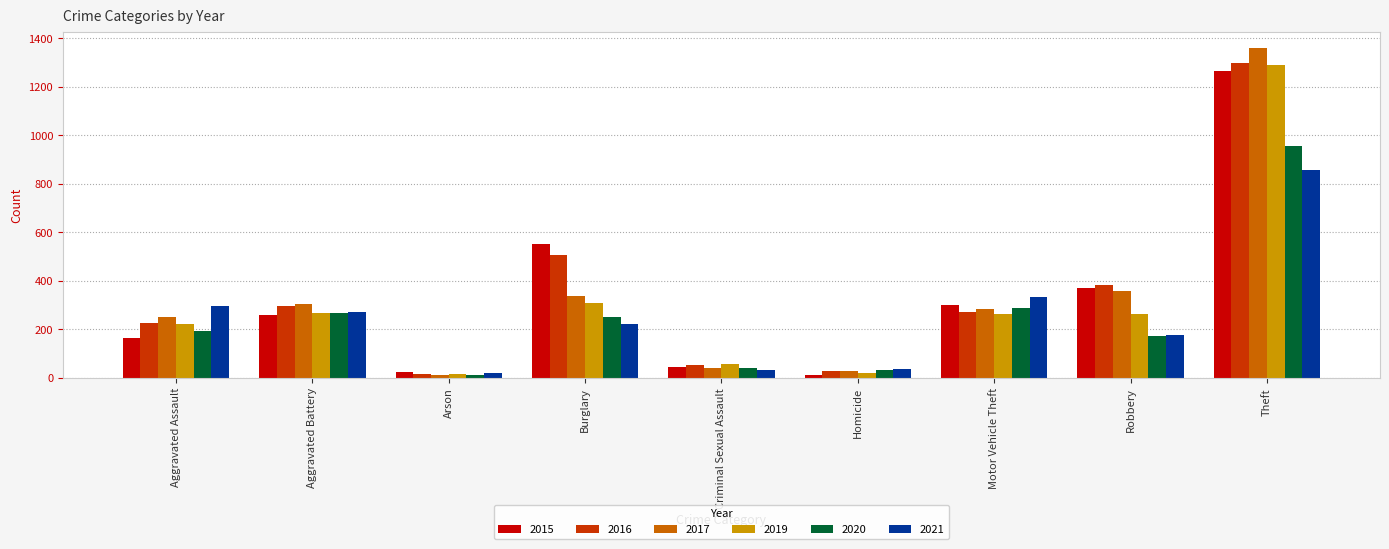

What is the smallest value displayed?

12